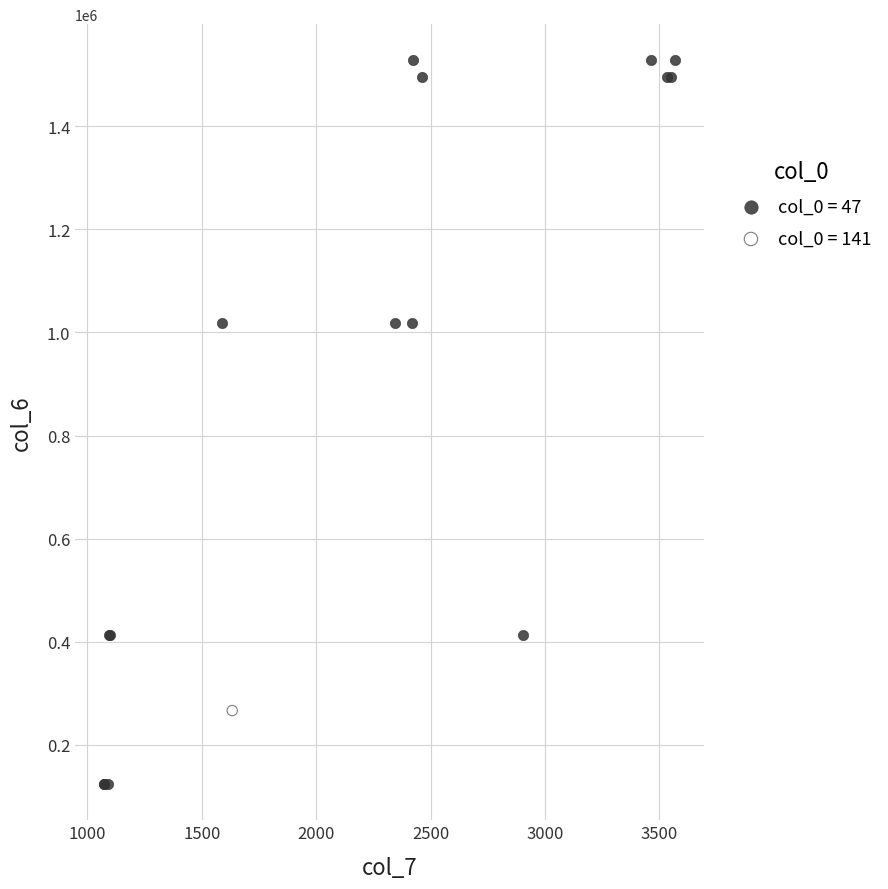

What are all the series names shown in the legend?

col_0 = 47, col_0 = 141